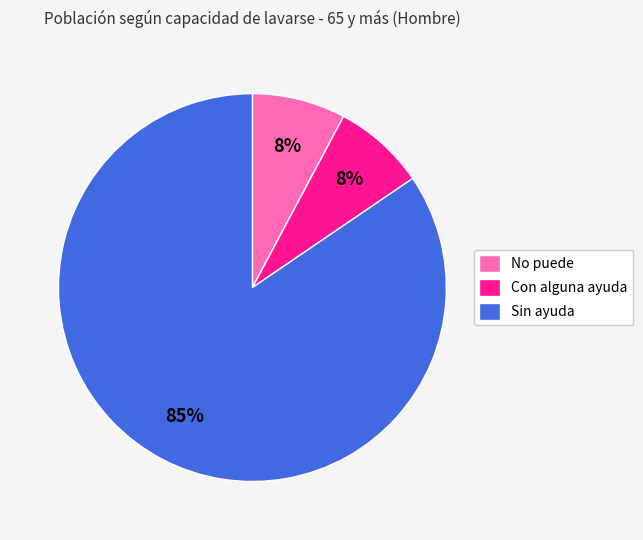

True or false: Con alguna ayuda accounts for 8% of the total.

True